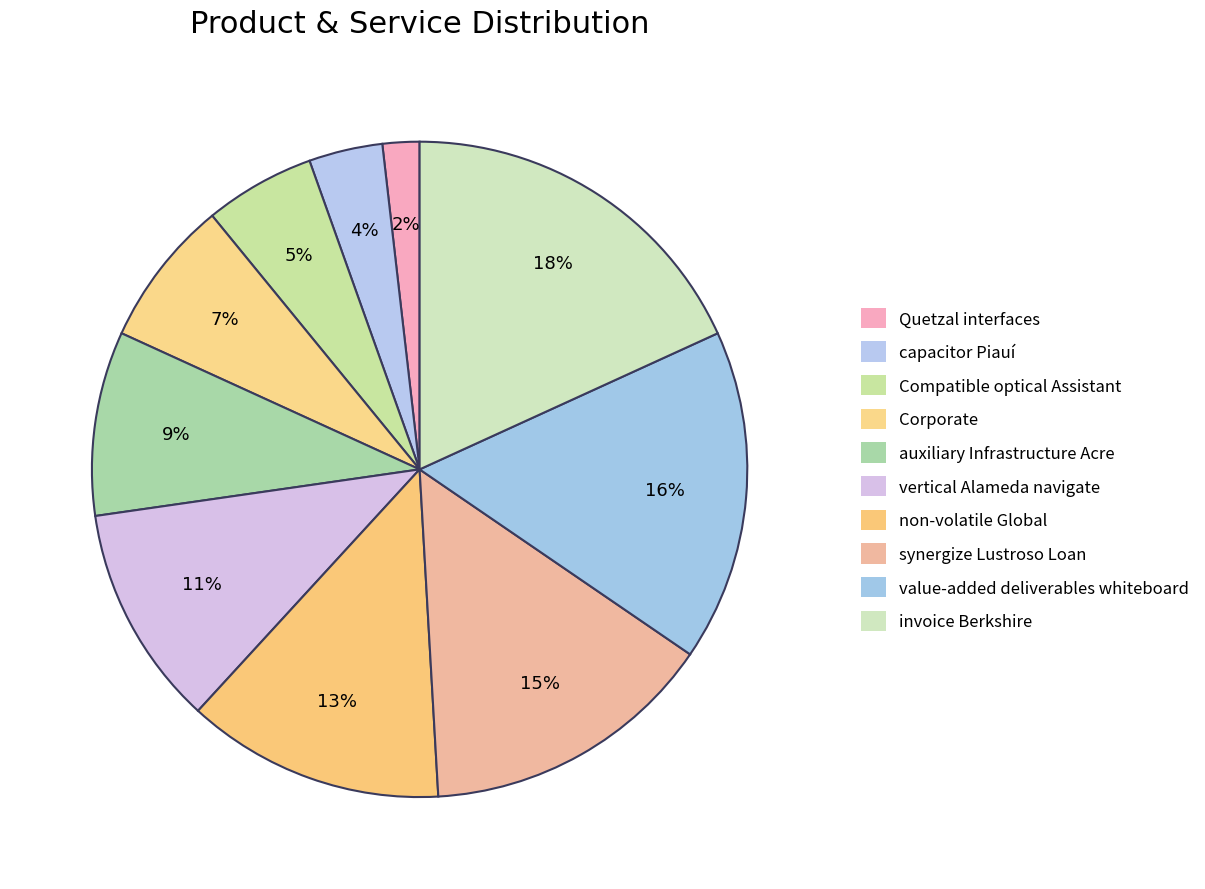

To the nearest percent, what portion does value-added deliverables whiteboard represent?

16%